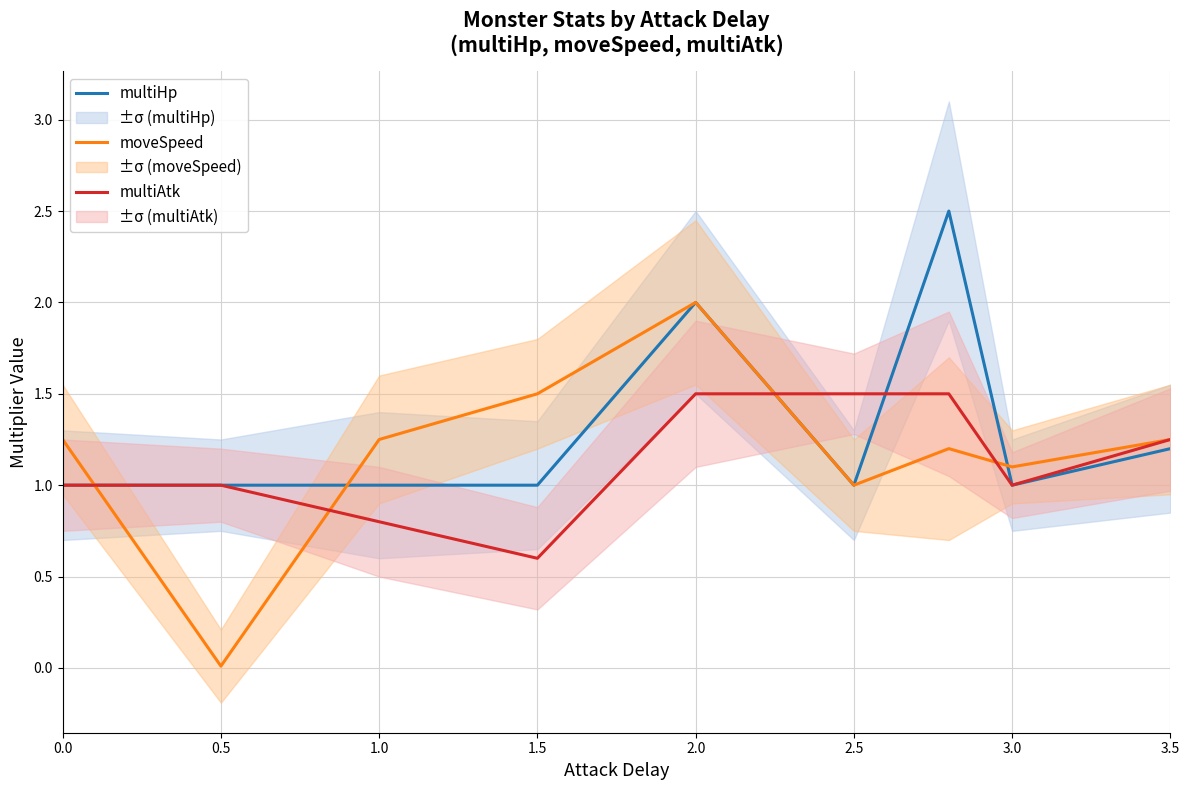

In multiHp, how many points are lower than both neighbors (excluding endpoints)?

2